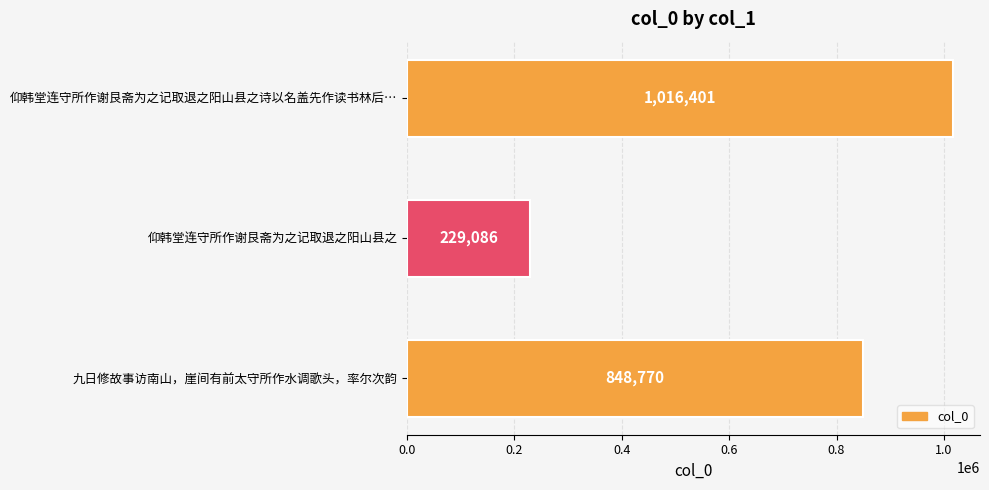

What is the change in value from 仰韩堂连守所作谢艮斋为之记取退之阳山县之诗以名盖先作读书林后… to 仰韩堂连守所作谢艮斋为之记取退之阳山县之?

-787315